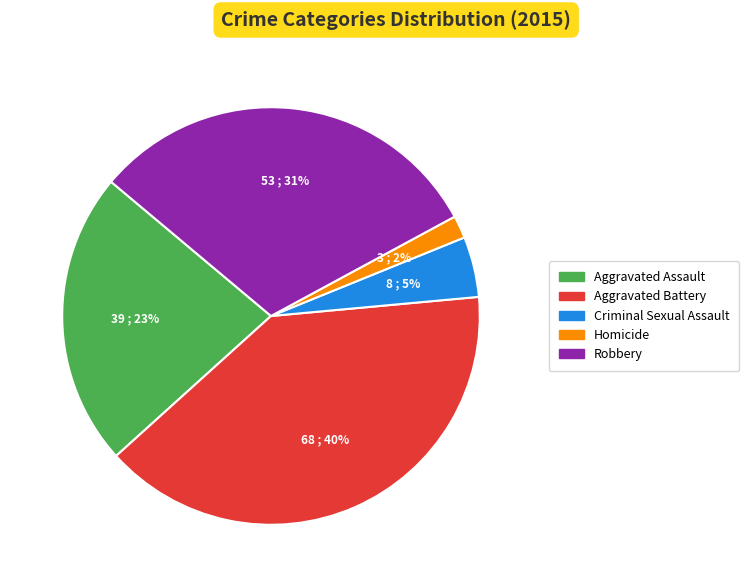

Is it true that Homicide is 16% of the pie?

False